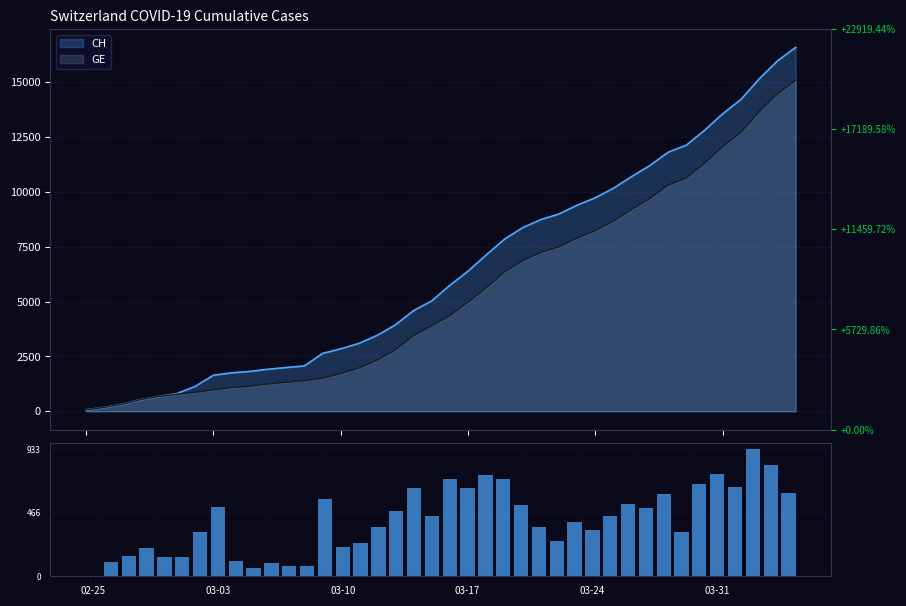

At which label does the data first exceed 439?

03-03